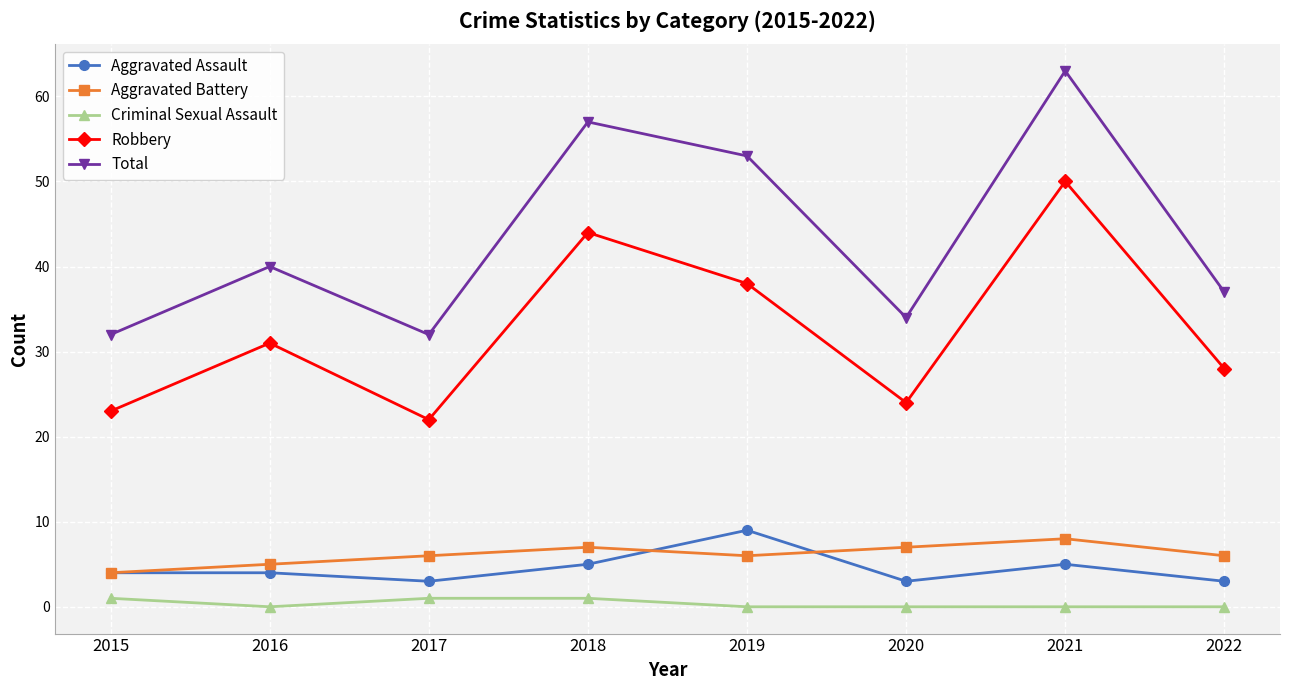

Does the chart display data point markers on the line(s)?

Yes